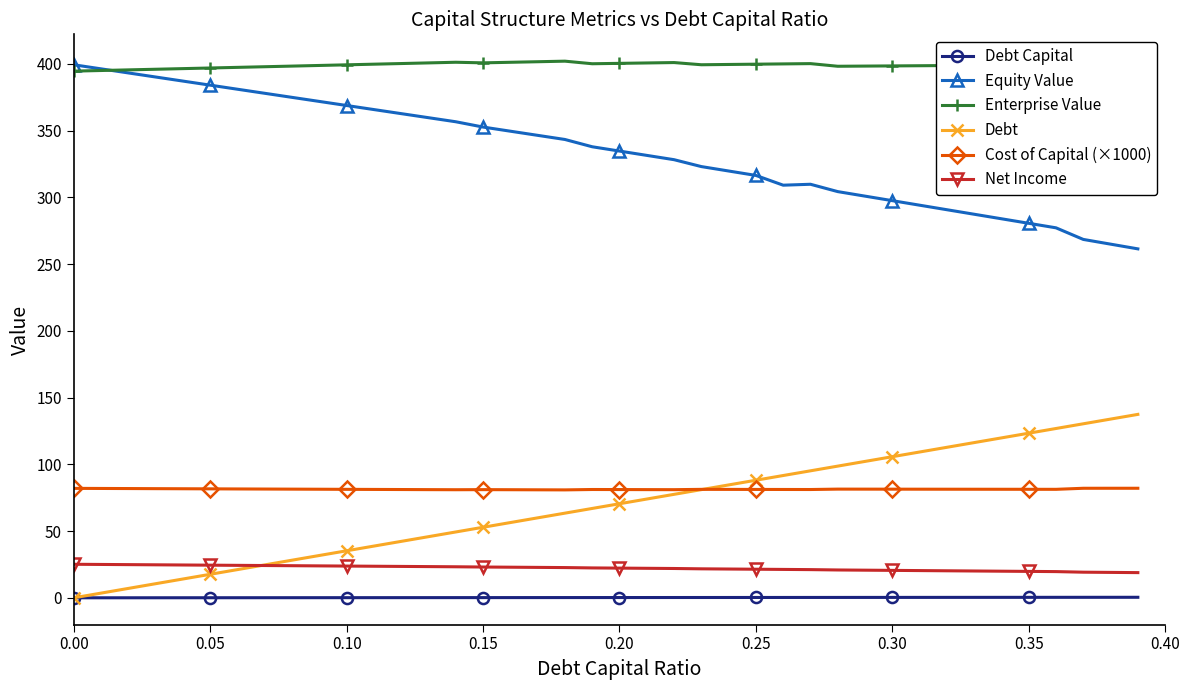

True or false: Cost of Capital (×1000) has more than 0 points higher than both neighbors.

True